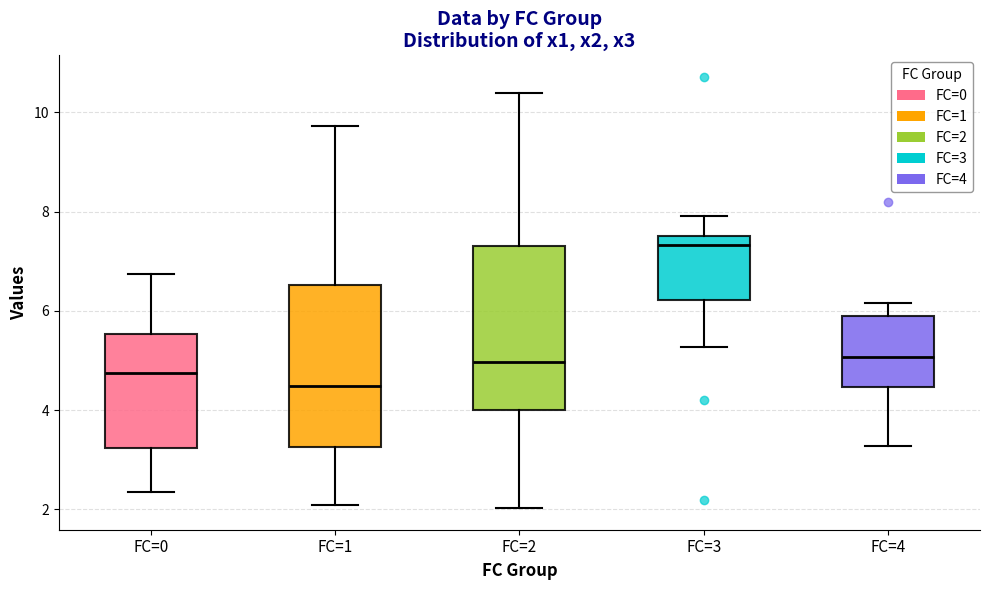

Reading left to right, read every box against the y-axis: the position of its median line, the range the box covers, and the ends of its whiskers. The values are not printed on the chart, so give them approximately, as read against the axis.

FC=0: median 4.8, box 3.2 to 5.6, whiskers 2.4 to 6.8
FC=1: median 4.4, box 3.2 to 6.6, whiskers 2.0 to 9.8
FC=2: median 5.0, box 4.0 to 7.4, whiskers 2.0 to 10.4
FC=3: median 7.4, box 6.2 to 7.6, whiskers 5.2 to 8.0
FC=4: median 5.0, box 4.4 to 6.0, whiskers 3.2 to 6.2